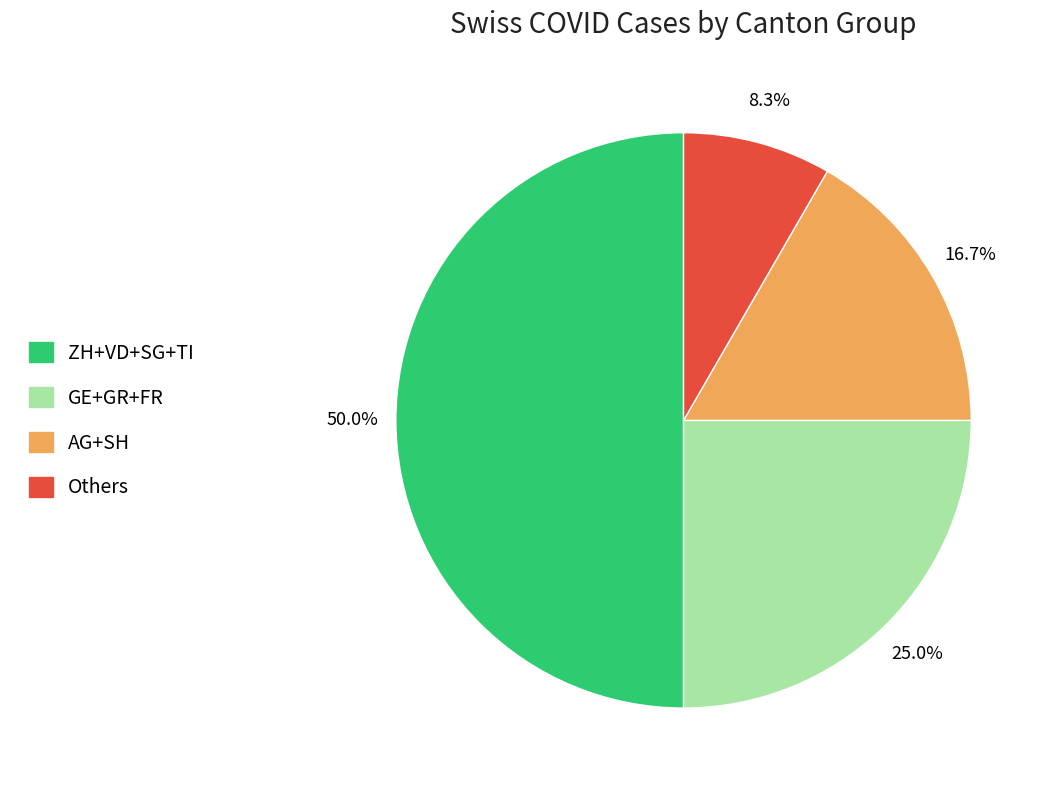

Rank the categories by value from highest to lowest.

ZH+VD+SG+TI, GE+GR+FR, AG+SH, Others